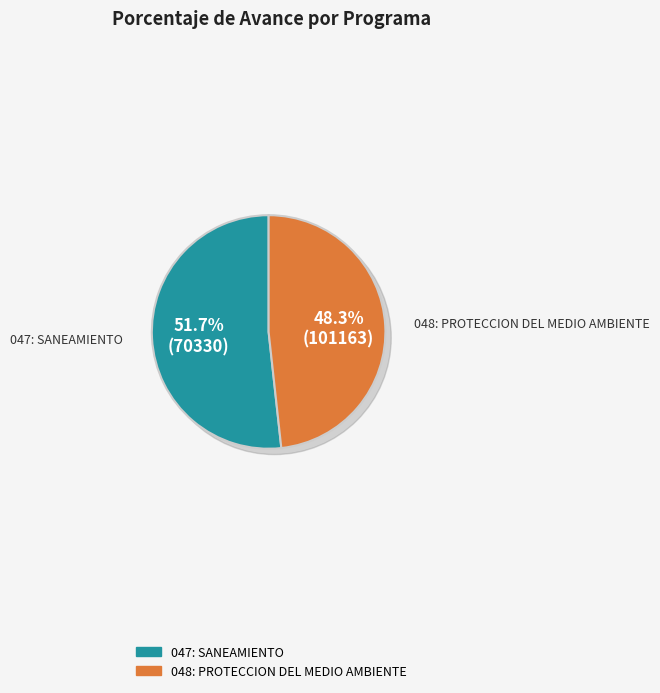

What is the smallest slice in the pie chart?

048: PROTECCION DEL MEDIO AMBIENTE